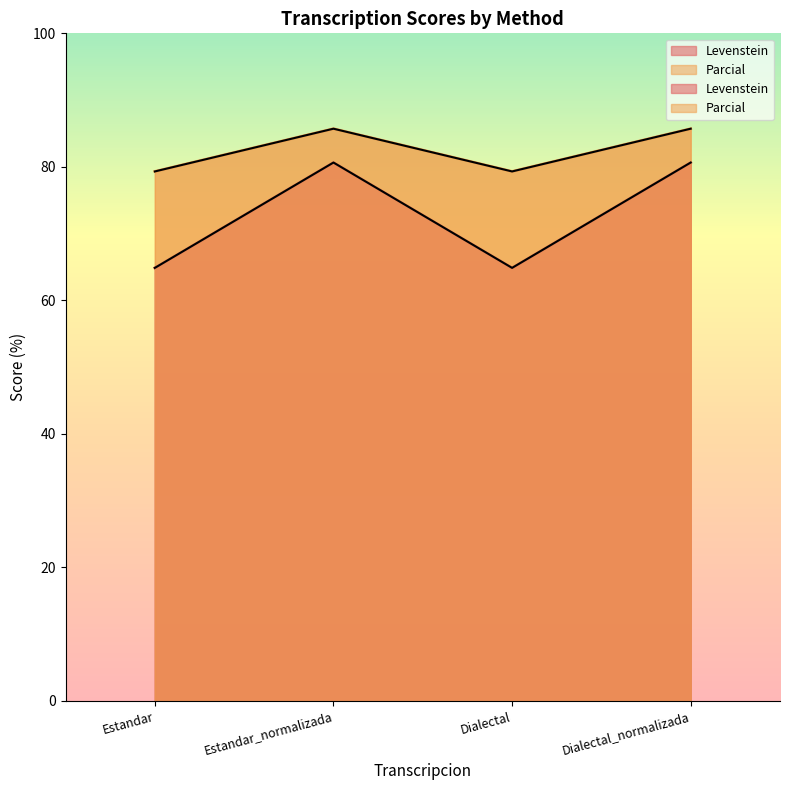

Reading left to right, transcribe all the data shown in this chart.

Levenstein: Estandar=64.9	Estandar_normalizada=80.6	Dialectal=64.9	Dialectal_normalizada=80.6
Parcial: Estandar=79.3	Estandar_normalizada=85.7	Dialectal=79.3	Dialectal_normalizada=85.7